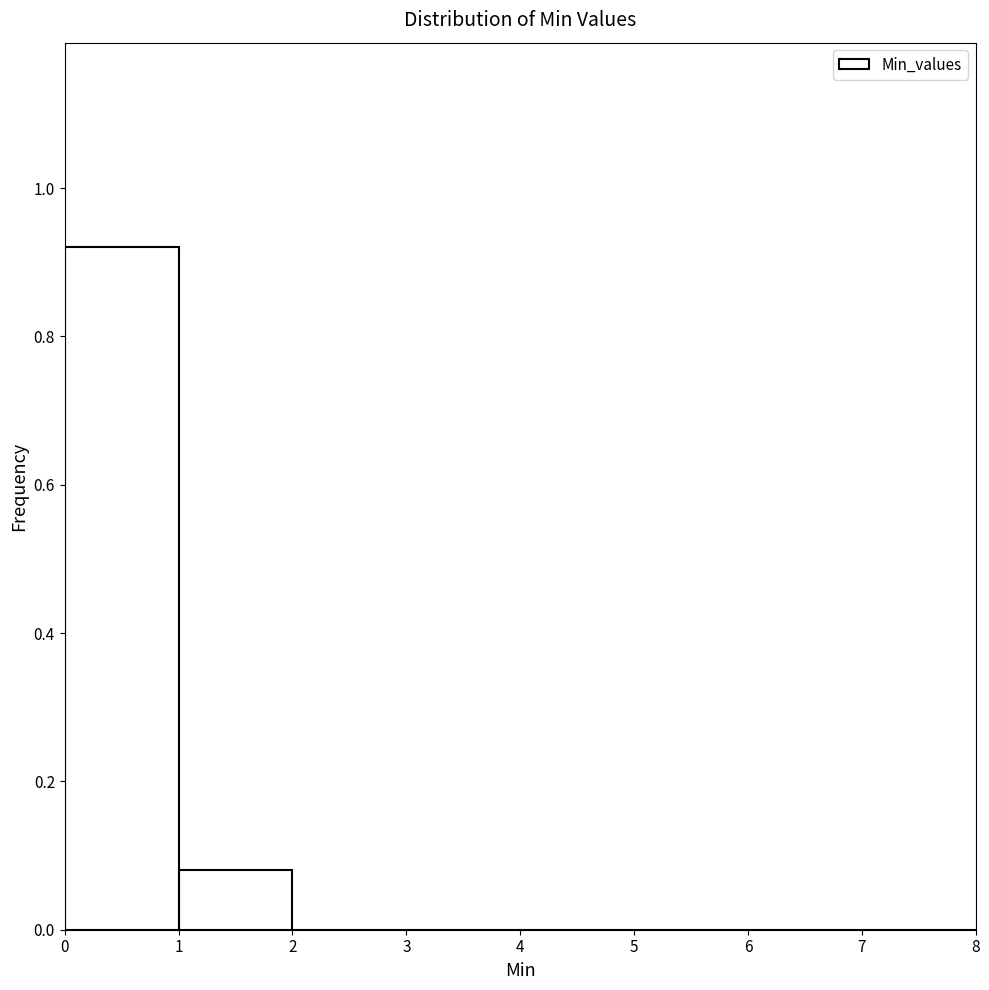

Reading left to right, transcribe this chart: for each bar, give the range it covers on the x-axis and its height. The values are not printed on the chart, so give them approximately, as read against the axis.

0 to 1: 0.92
1 to 2: 0.08
2 to 3: 0
3 to 4: 0
4 to 5: 0
5 to 6: 0
6 to 7: 0
7 to 8: 0